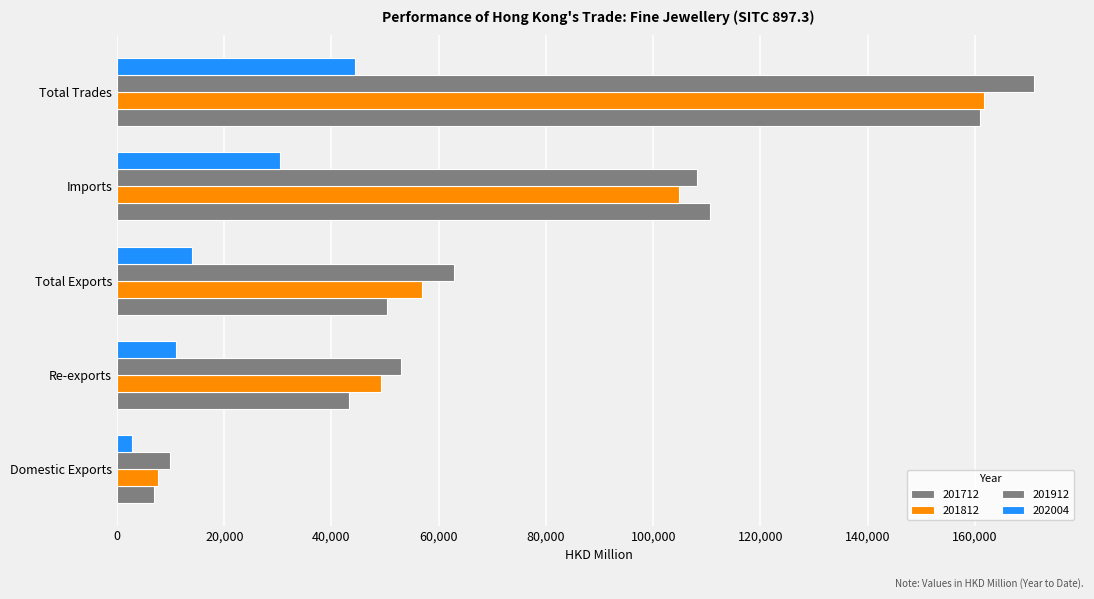

At which label is 201712 closest to 83909?

Imports